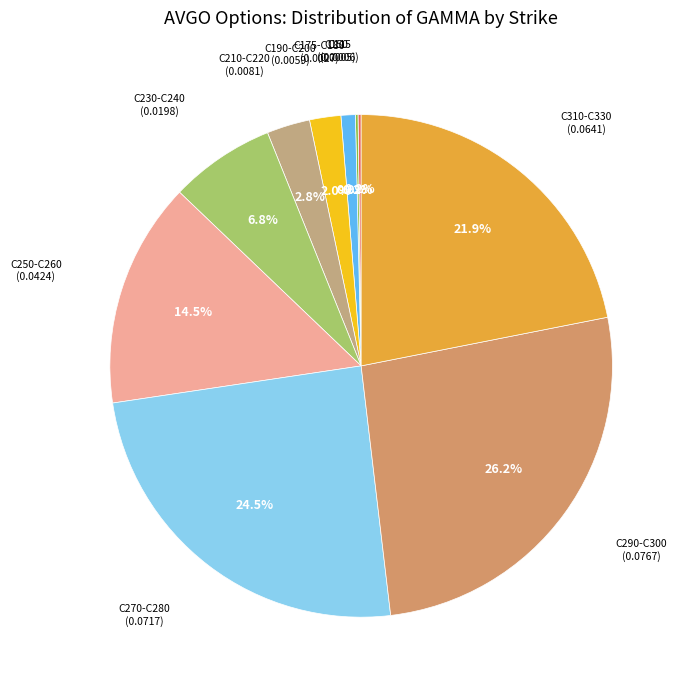

To the nearest percent, what is the average slice percentage?

10%